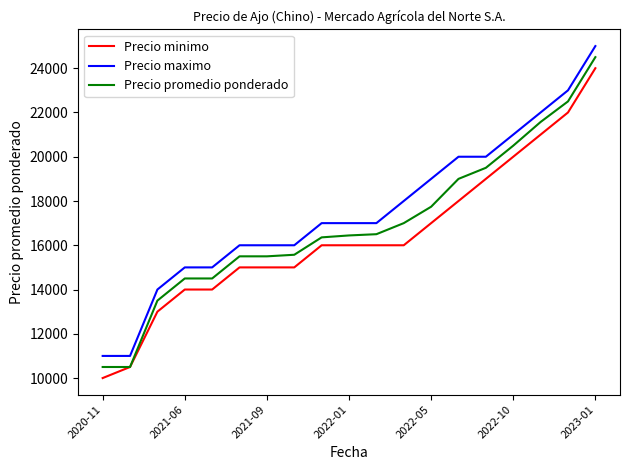

What is the average value of the Precio minimo series?

16395